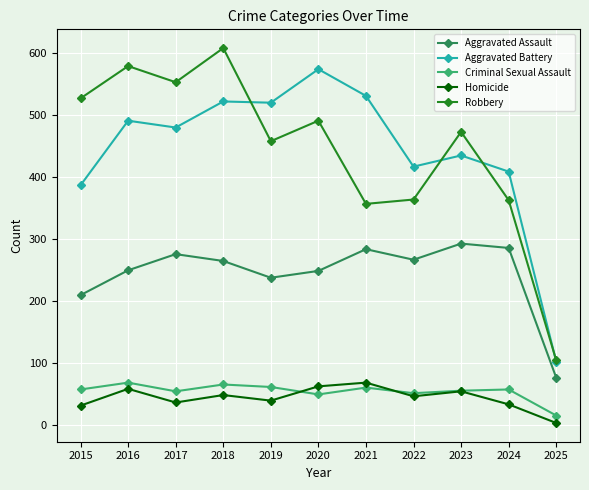

At how many categories does at least one series exceed 349?

10